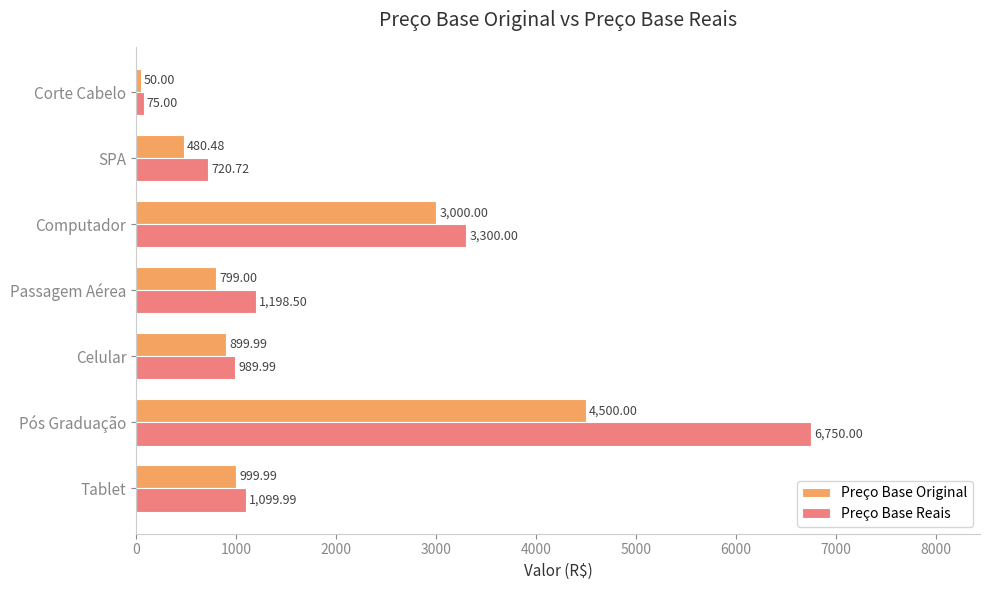

What is the minimum value shown in the chart?

50.0